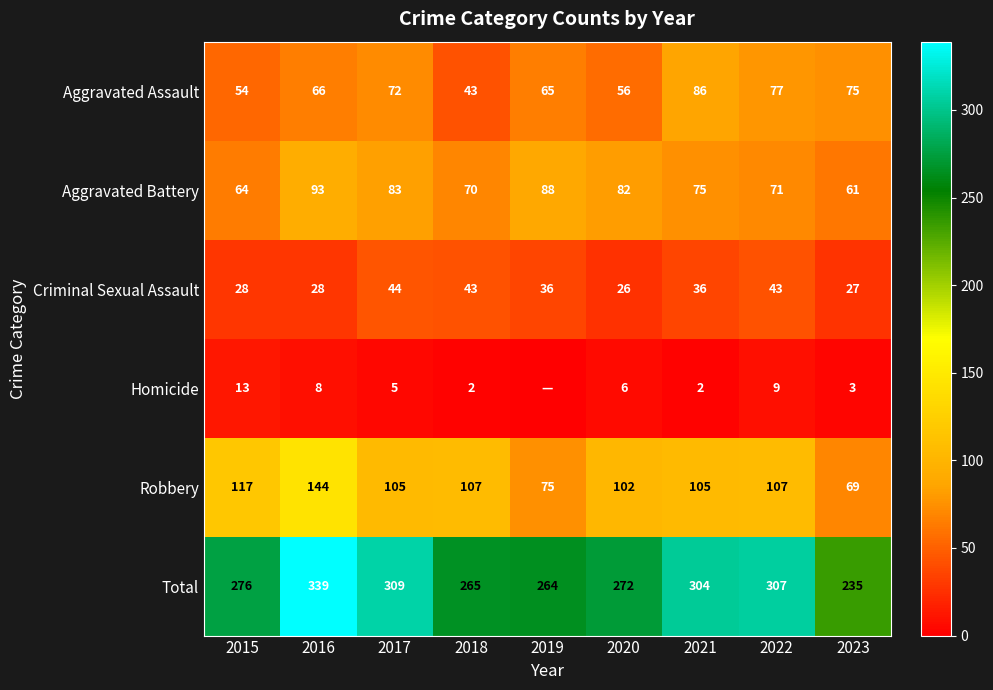

Between 2017 and 2023, which series saw the biggest shift?

Total